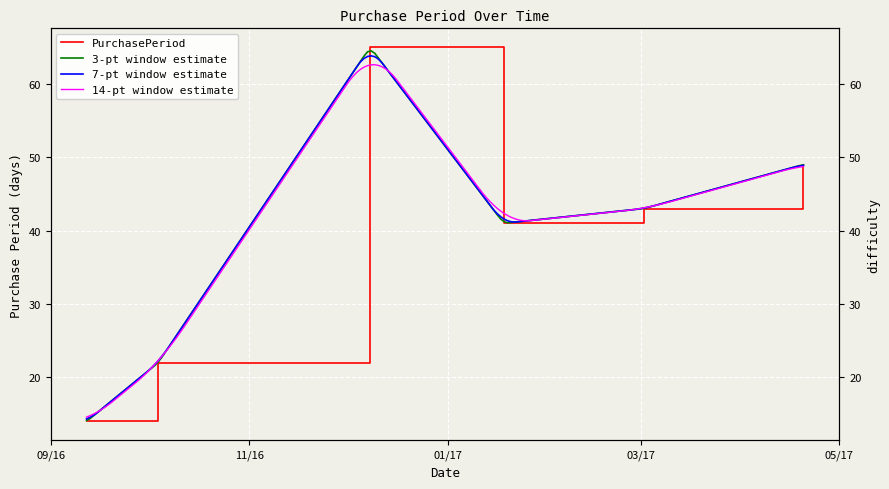

True or false: the data has more than 1 interior local peaks.

False